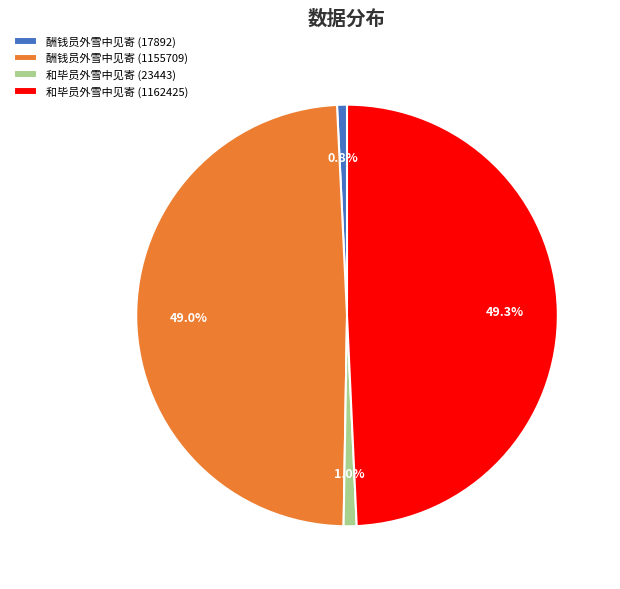

Is it true that 和毕员外雪中见寄 (1162425) is 41% of the pie?

False